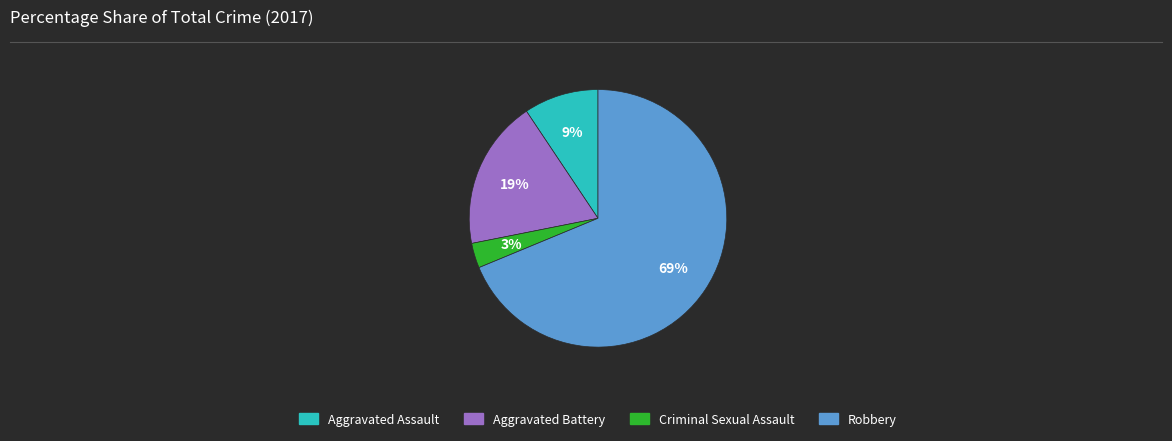

What percentage is the Robbery slice, to the nearest percent?

69%